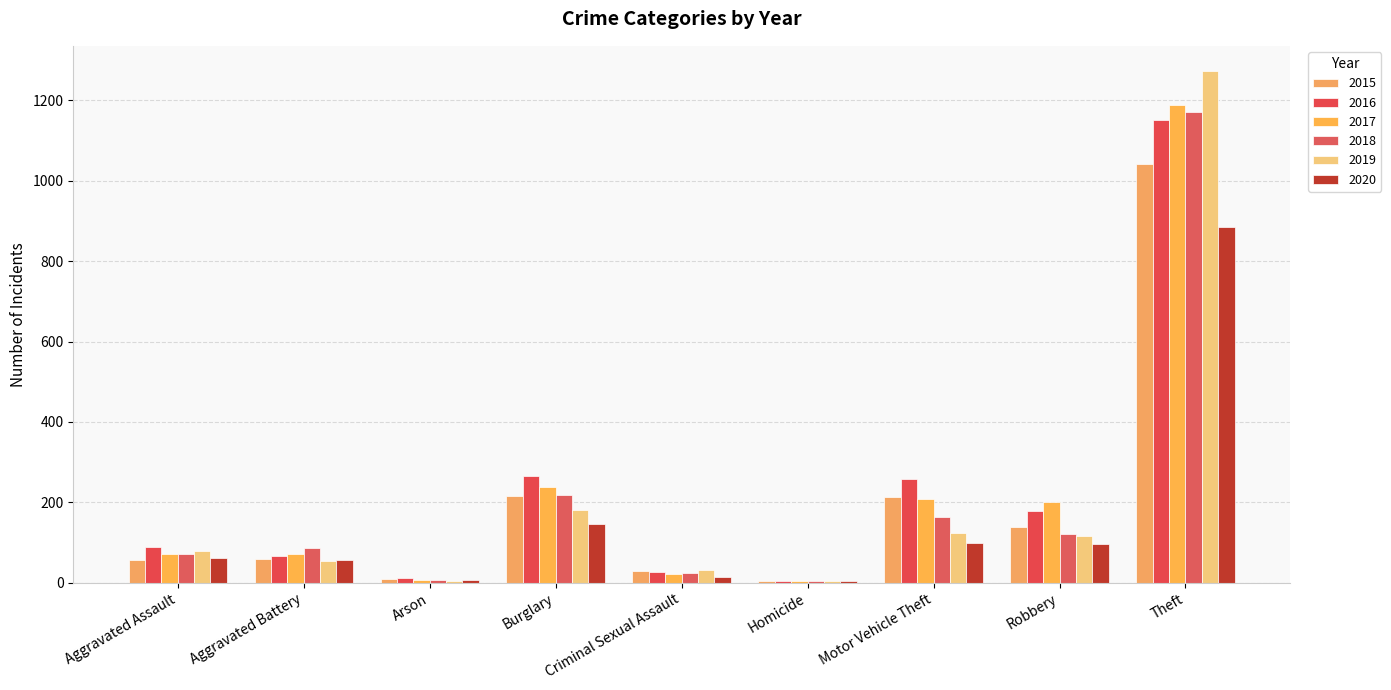

List the labels in order of 2016 value, smallest first.

Homicide, Arson, Criminal Sexual Assault, Aggravated Battery, Aggravated Assault, Robbery, Motor Vehicle Theft, Burglary, Theft